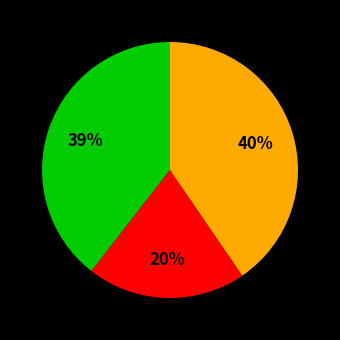

Does any single category account for the majority?

No